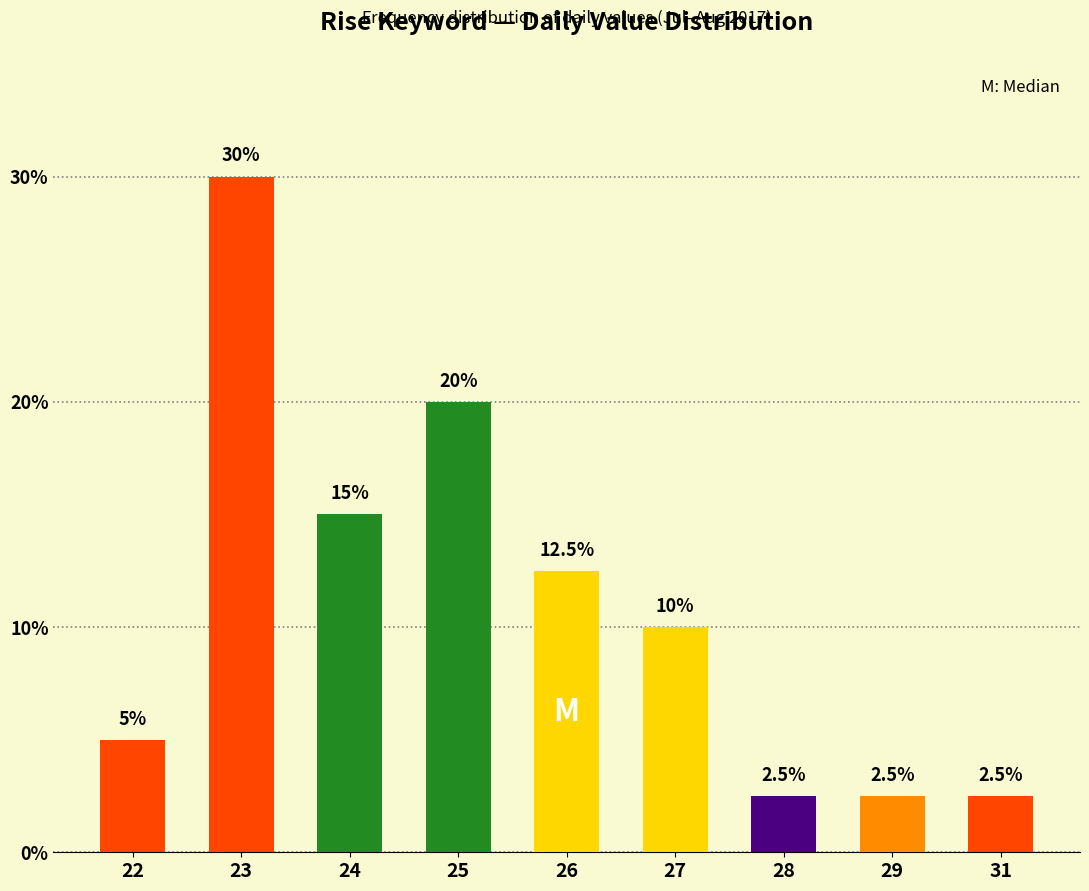

What is the approximate value at 25?

20.0